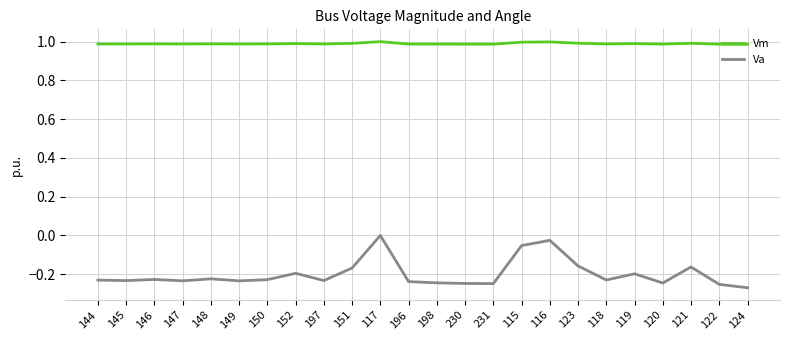

Is the value of Va at 118 greater than the value of Vm at 120?

No